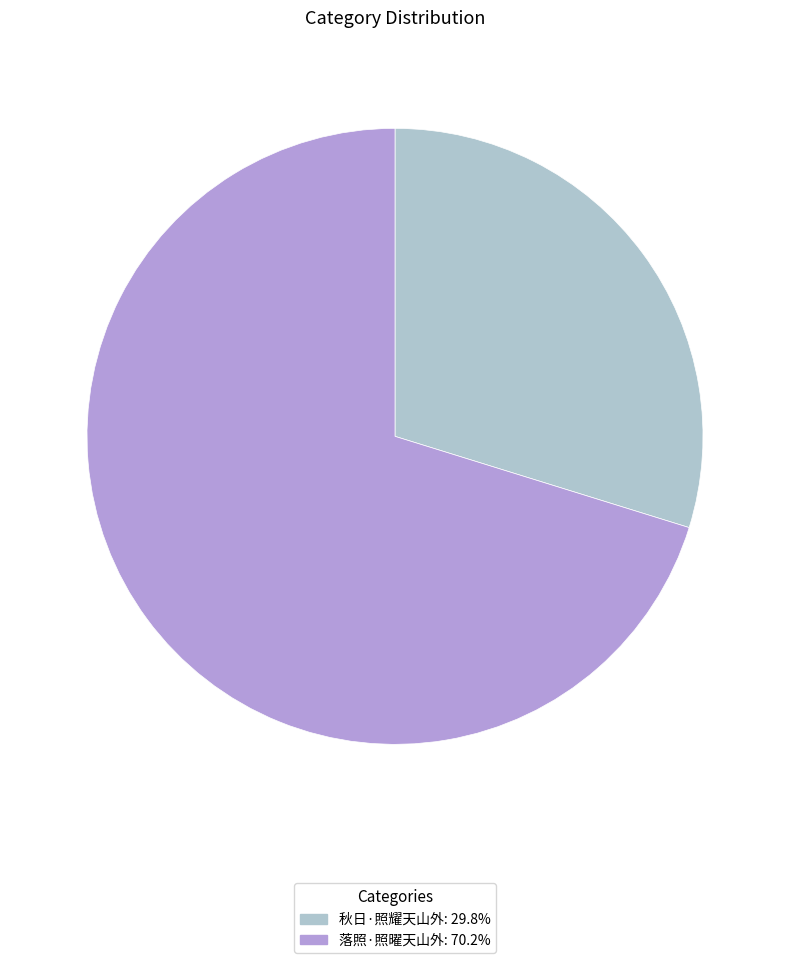

Is it true that 秋日·照耀天山外 is 42% of the pie?

False